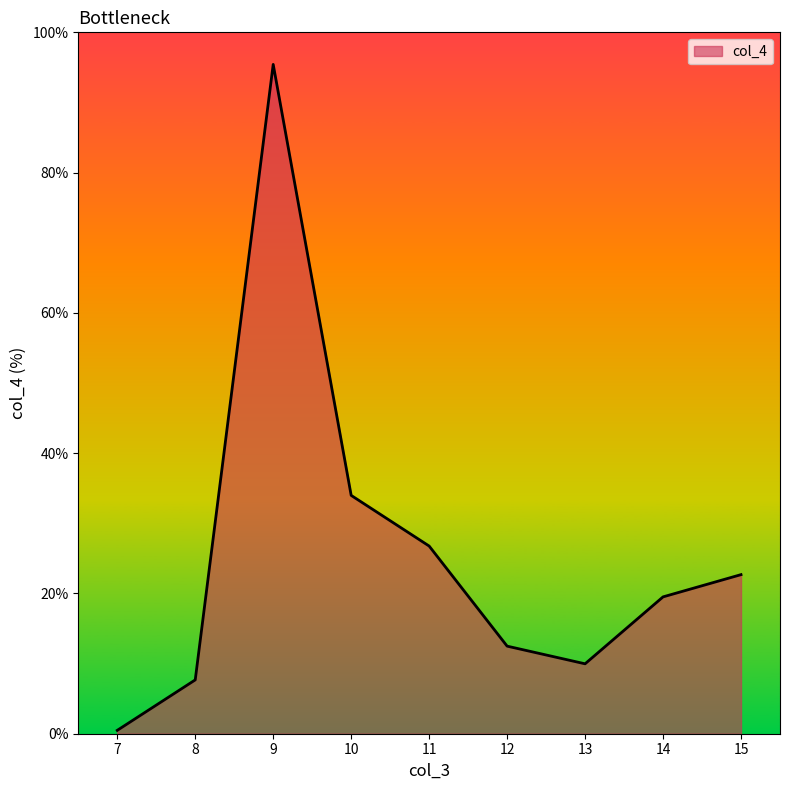

Read the value at 13.

10.0